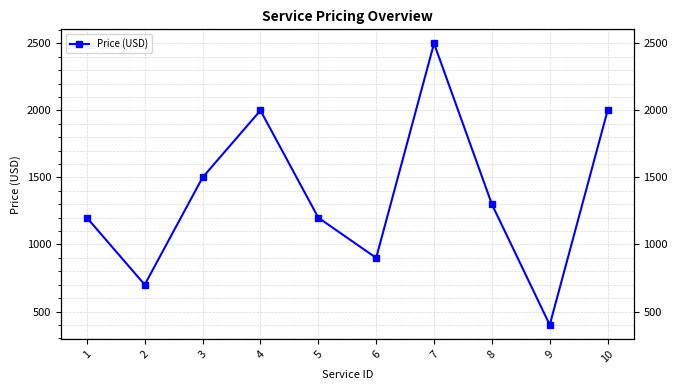

How many series are shown in this chart?

1